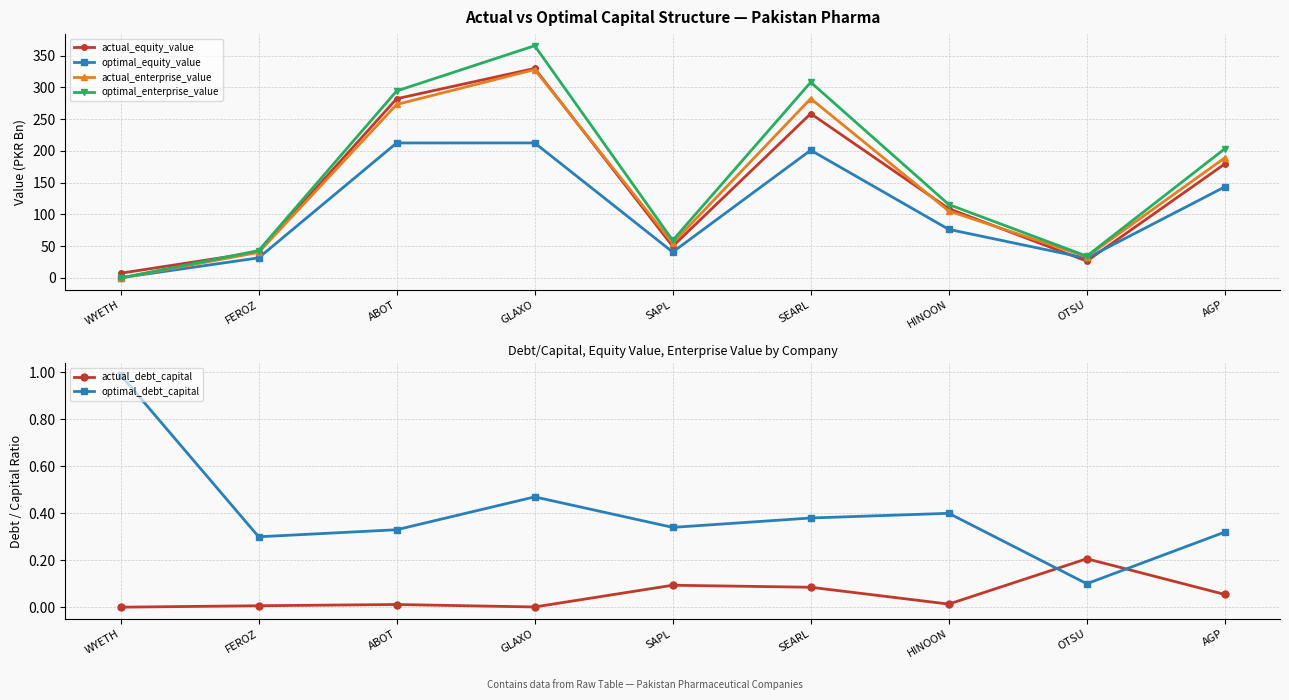

True or false: optimal_equity_value has more than 2 points higher than both neighbors.

False